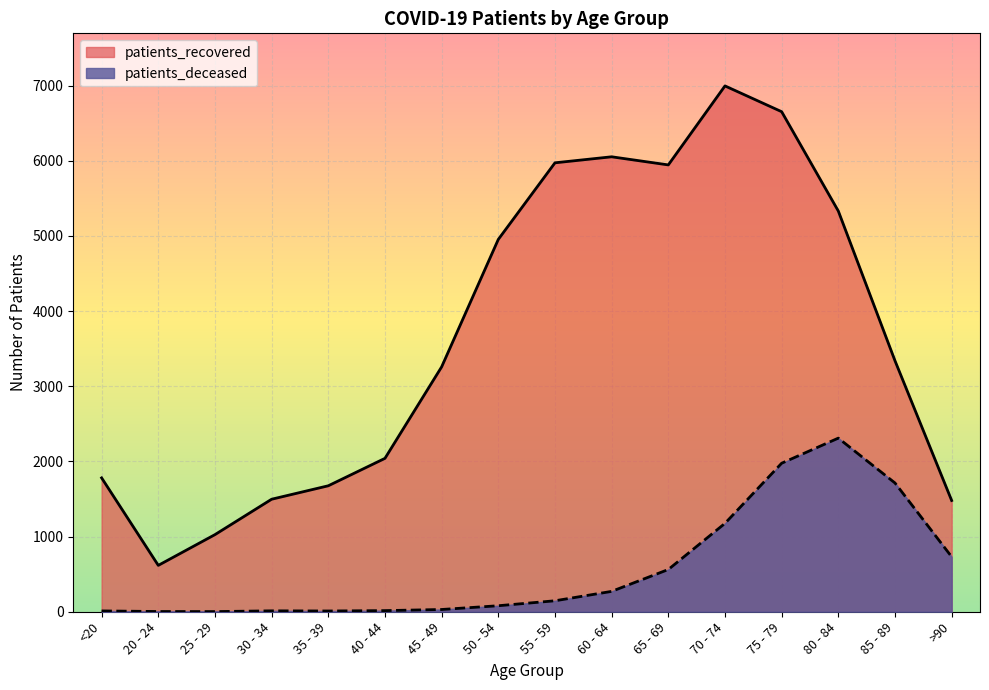

True or false: patients_recovered and patients_deceased cross at least once.

False